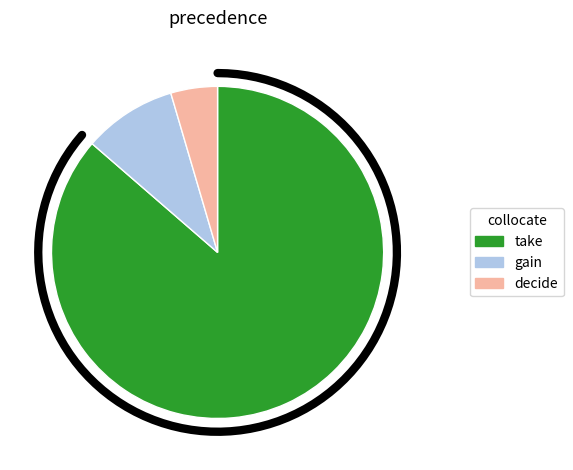

Approximately how many times larger is the value at take (R1=8391) compared to decide (R1=1358)?

19.0